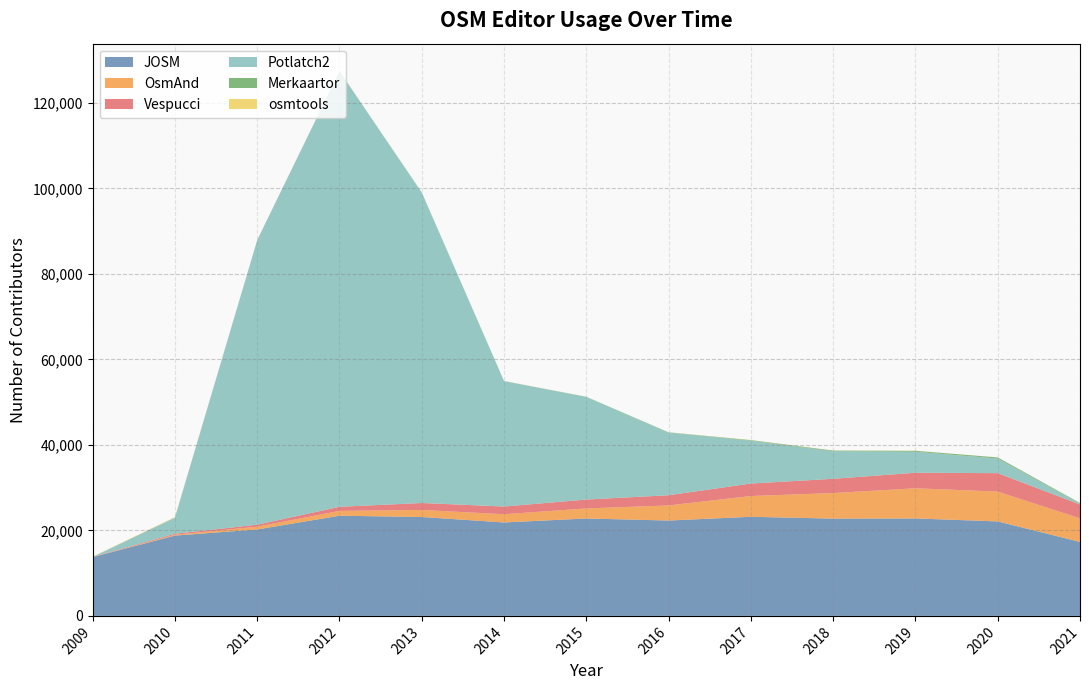

Reading left to right, transcribe all the data shown in this chart.

JOSM: 2009=13753	2010=18795	2011=20228	2012=23441	2013=23138	2014=21862	2015=22794	2016=22313	2017=23190	2018=22762	2019=22801	2020=22108	2021=17304
OsmAnd: 2009=0	2010=192	2011=645	2012=1129	2013=1653	2014=1927	2015=2354	2016=3538	2017=4862	2018=5982	2019=7063	2020=6977	2021=5518
Vespucci: 2009=58	2010=237	2011=460	2012=957	2013=1622	2014=1801	2015=2075	2016=2379	2017=2920	2018=3332	2019=3632	2020=4314	2021=3258
Potlatch2: 2009=0	2010=3787	2011=66586	2012=101941	2013=72649	2014=29358	2015=24045	2016=14694	2017=10021	2018=6451	2019=4912	2020=3425	2021=163
Merkaartor: 2009=0	2010=0	2011=0	2012=0	2013=0	2014=0	2015=0	2016=21	2017=131	2018=158	2019=221	2020=251	2021=158
osmtools: 2009=61	2010=108	2011=53	2012=42	2013=32	2014=30	2015=28	2016=34	2017=36	2018=25	2019=23	2020=17	2021=12